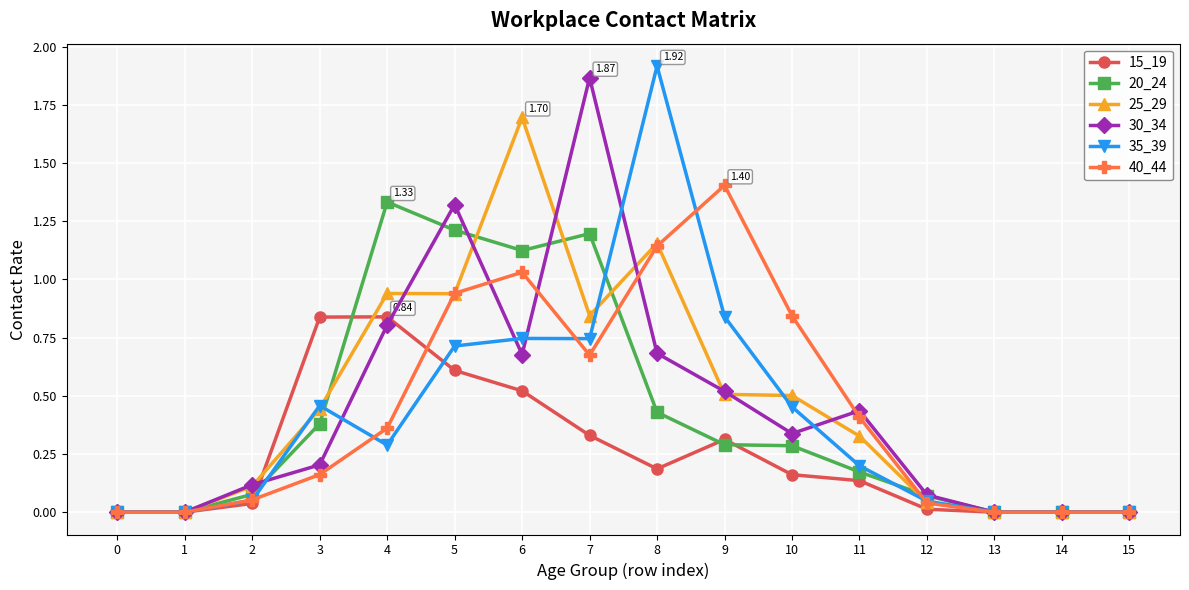

What is the total value across all series at 3?

2.5